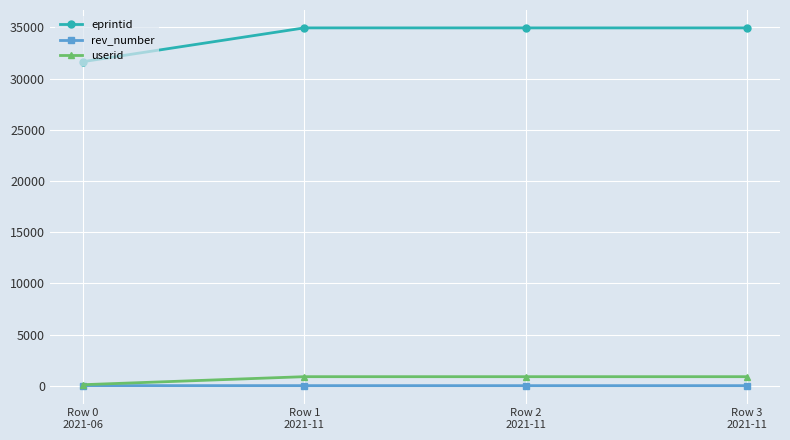

Read the eprintid value at Row 2
2021-11.

34958